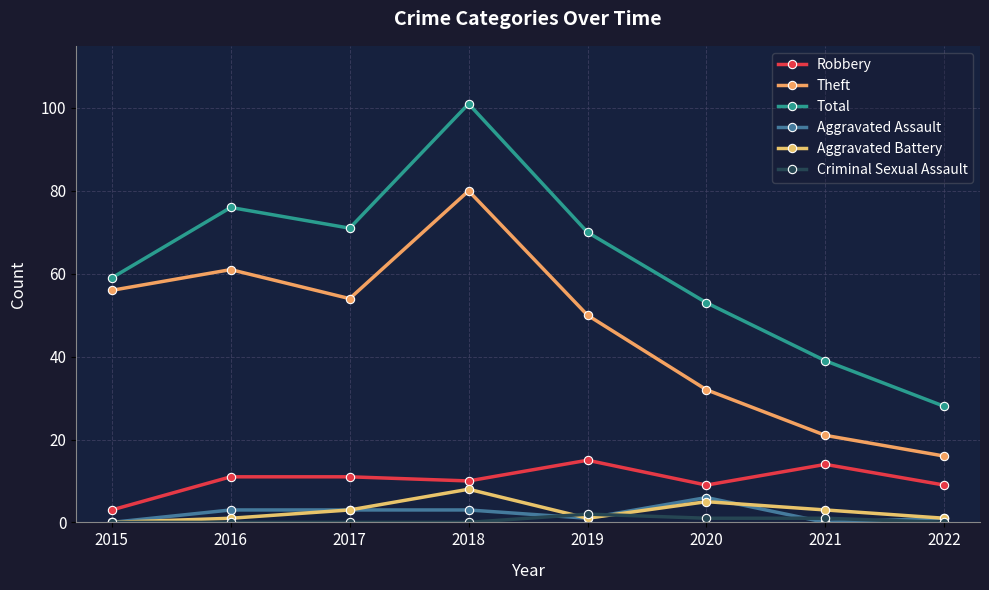

How many interior local peaks does the Criminal Sexual Assault series have?

1